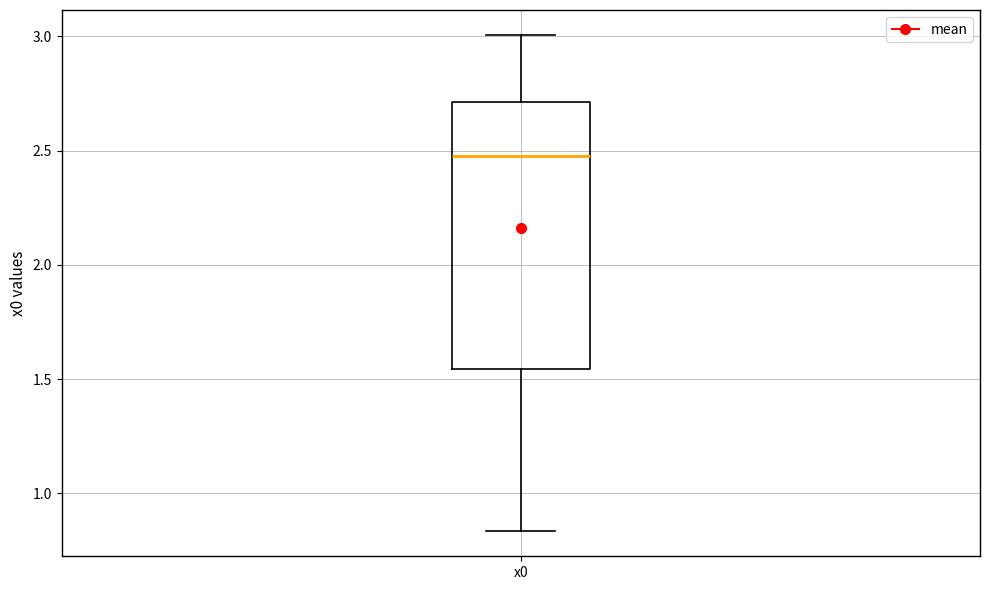

Transcribe this box plot: give where the median line is, the range the box spans, and where the two whiskers end, as read against the y-axis. The values are not printed on the chart, so give them approximately, as read against the axis.

median 2.50, box 1.55 to 2.70, whiskers 0.85 to 3.00